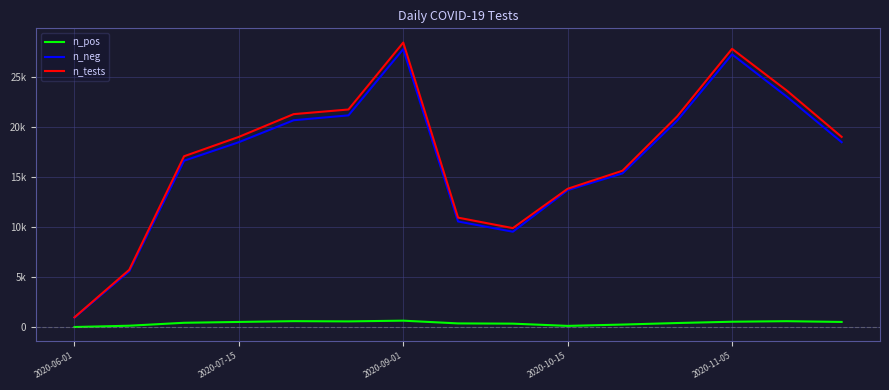

True or false: n_pos and n_neg intersect in this chart.

False